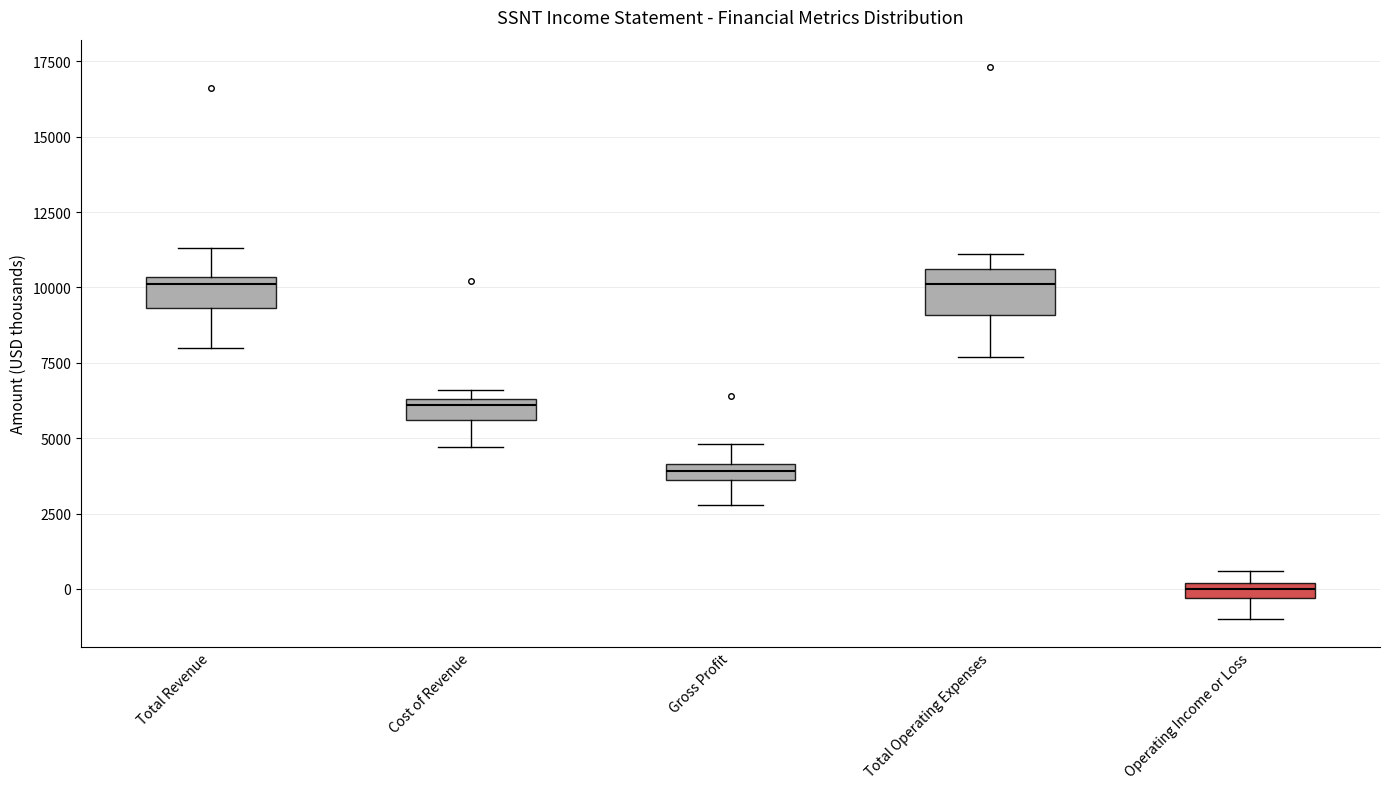

Where is the lower edge of the box for Gross Profit on the y-axis? The values are not printed on the chart, so give them approximately, as read against the axis.

3500